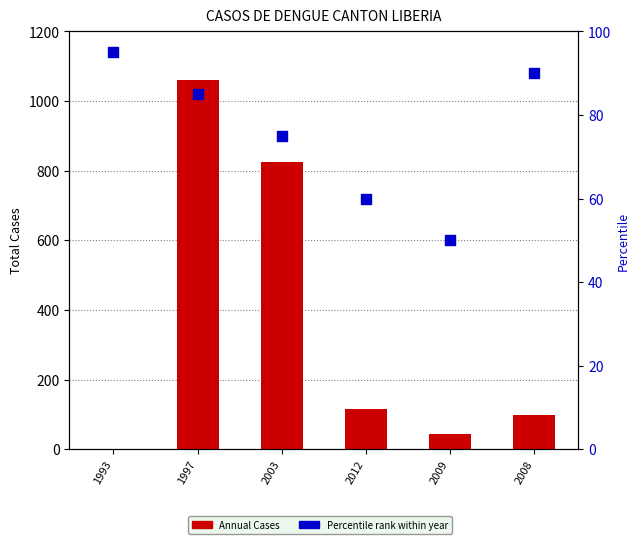

What are all the series names shown in the legend?

Annual Cases, Percentile rank